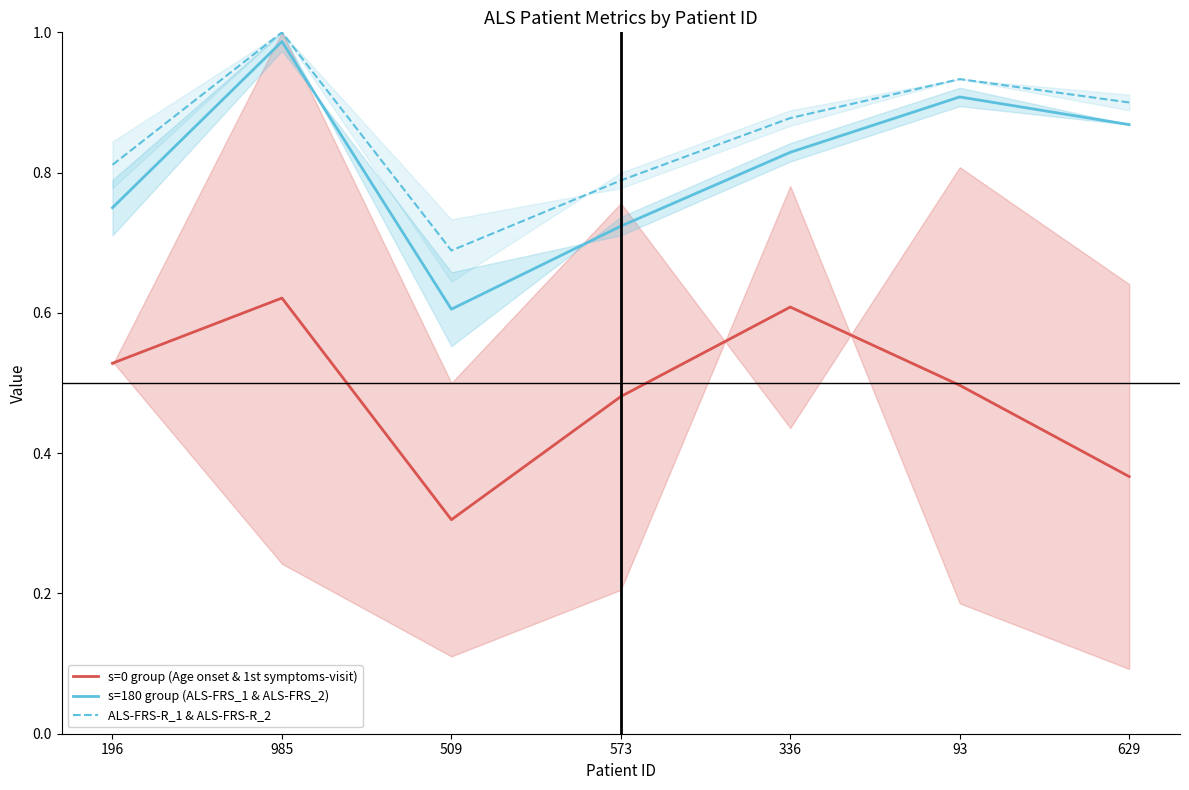

Which label corresponds to the smallest value in the chart?

509